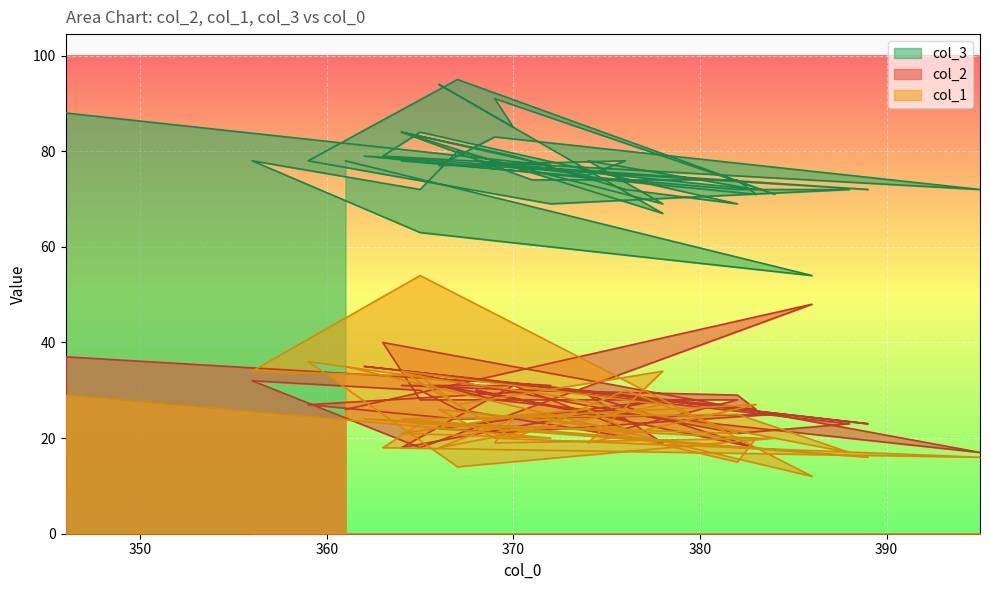

What is the label of the 25th point from the right?

363